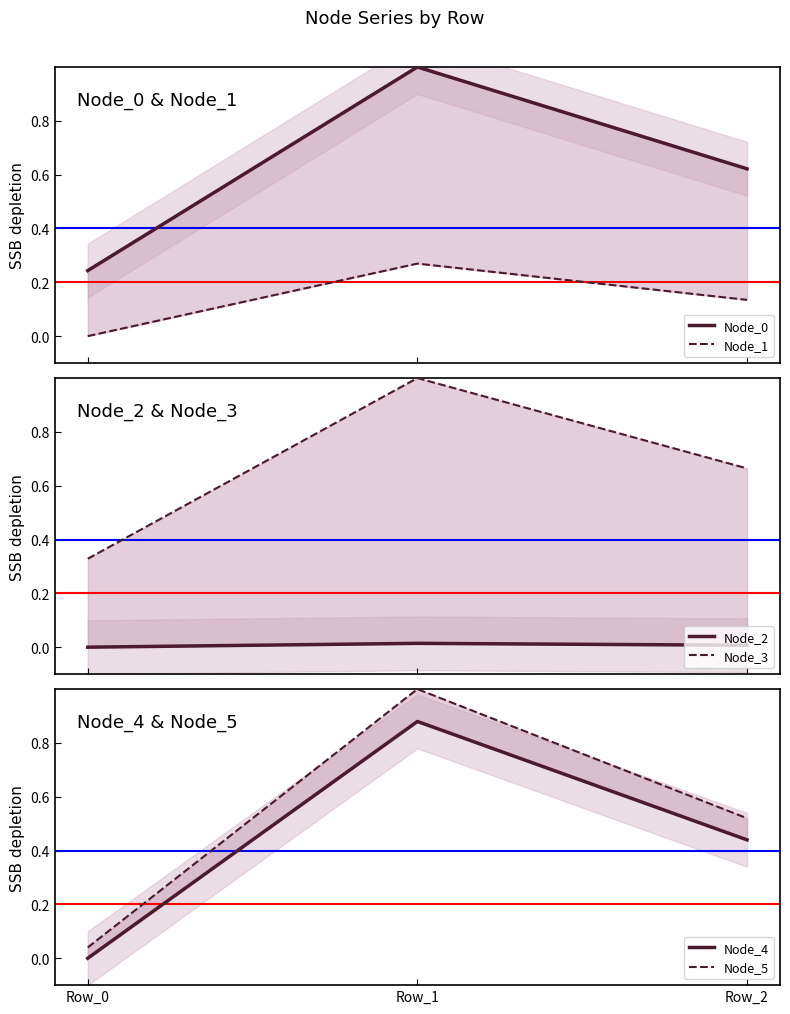

Reading left to right, list all the values displayed in this chart.

Node_0: 0.2	1.0	0.6
Node_1: 0.0	0.3	0.1
Node_2: 0.0	0.0	0.0
Node_3: 0.3	1.0	0.7
Node_4: 0.0	0.9	0.4
Node_5: 0.0	1.0	0.5